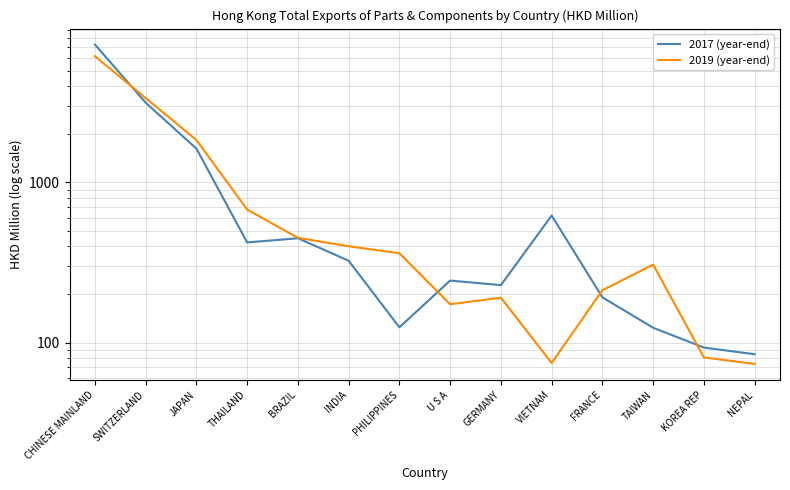

Which label corresponds to the largest value in the chart?

CHINESE MAINLAND